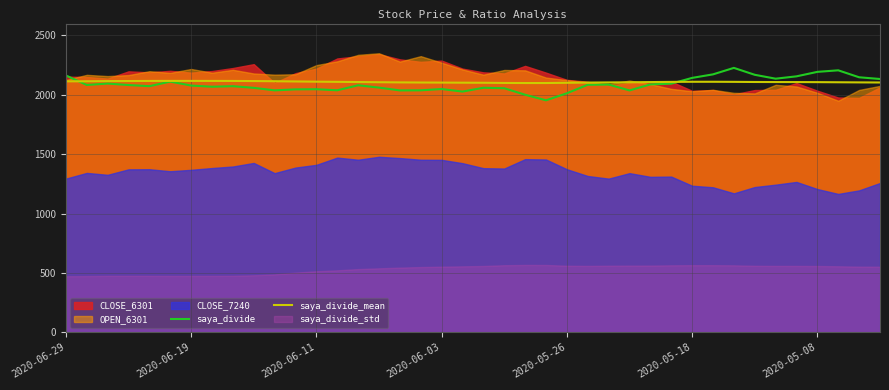

What is the maximum value for saya_divide_mean?

2117.1